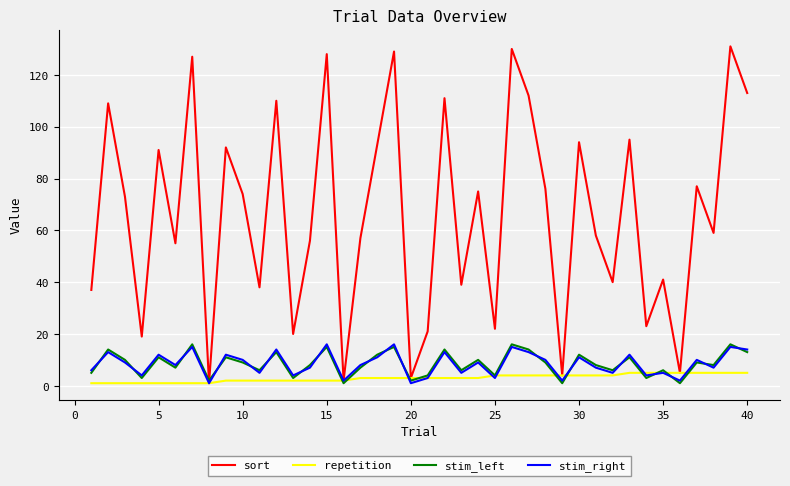

Which series has the widest spread of values?

sort